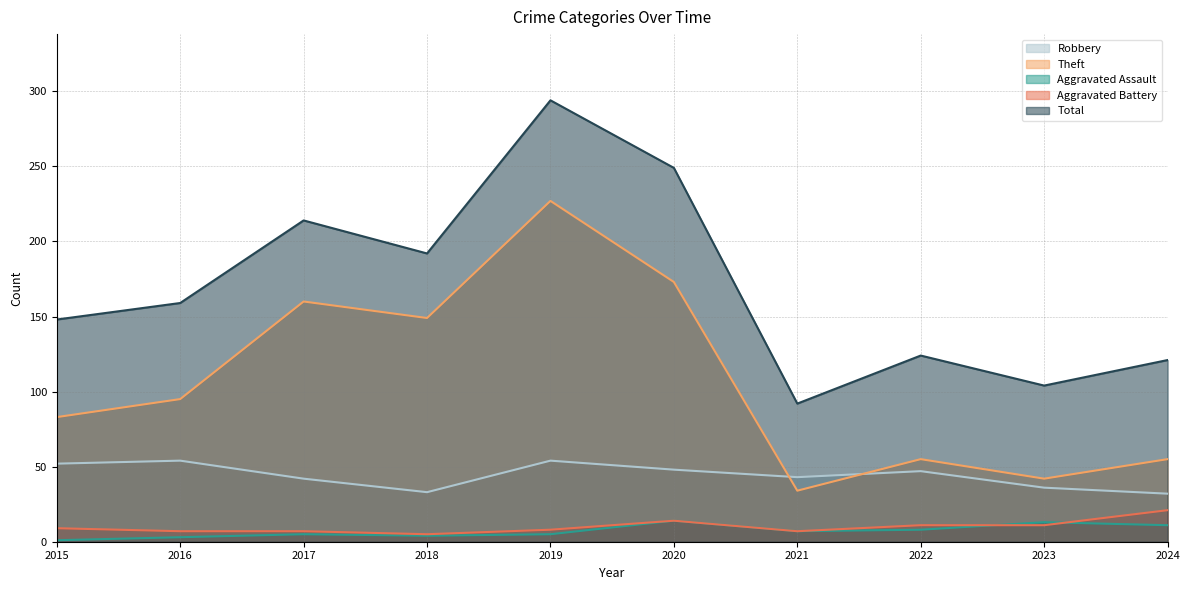

At which label does Aggravated Assault reach its peak?

2020